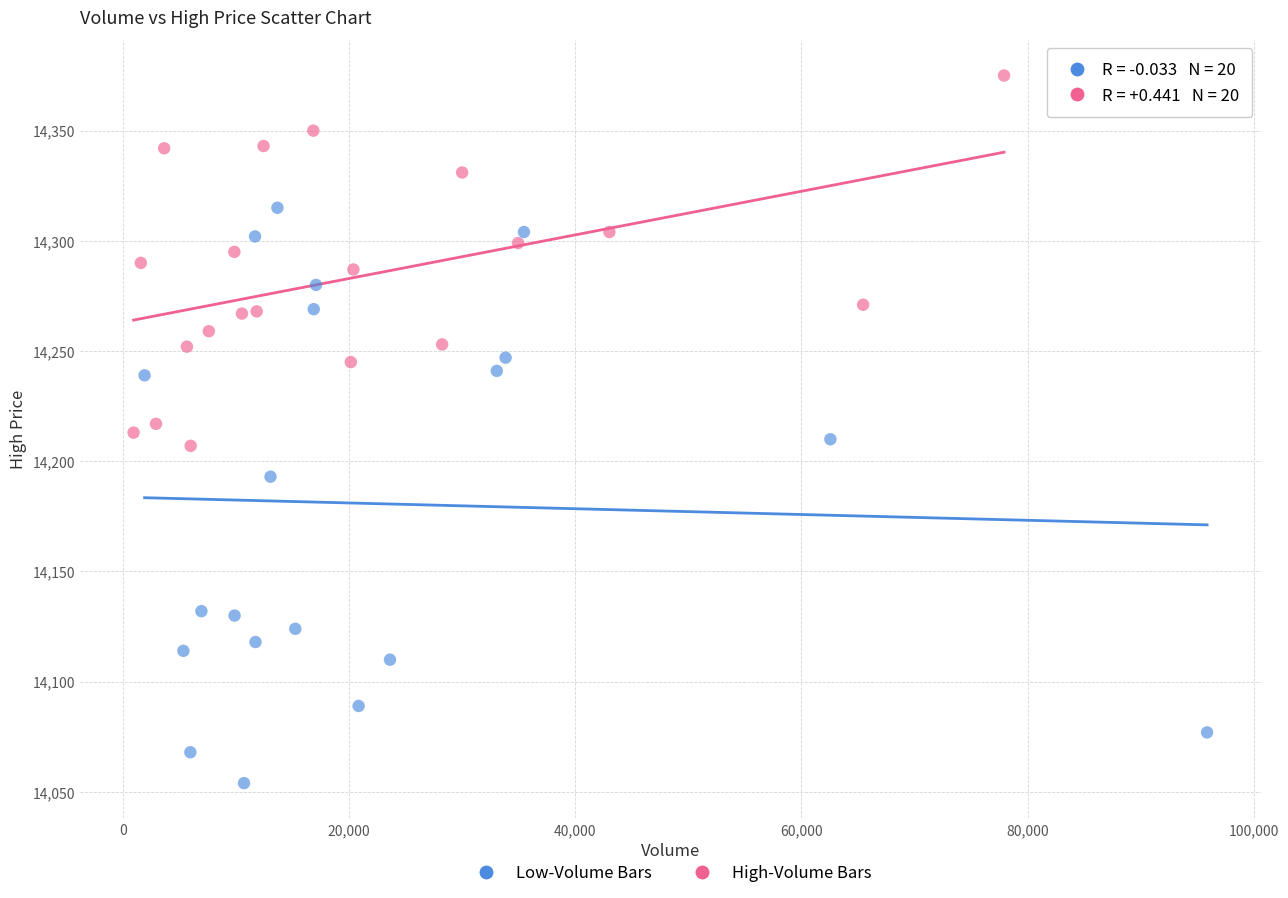

Which series has the largest Y range (max minus min)?

Low-Volume Bars